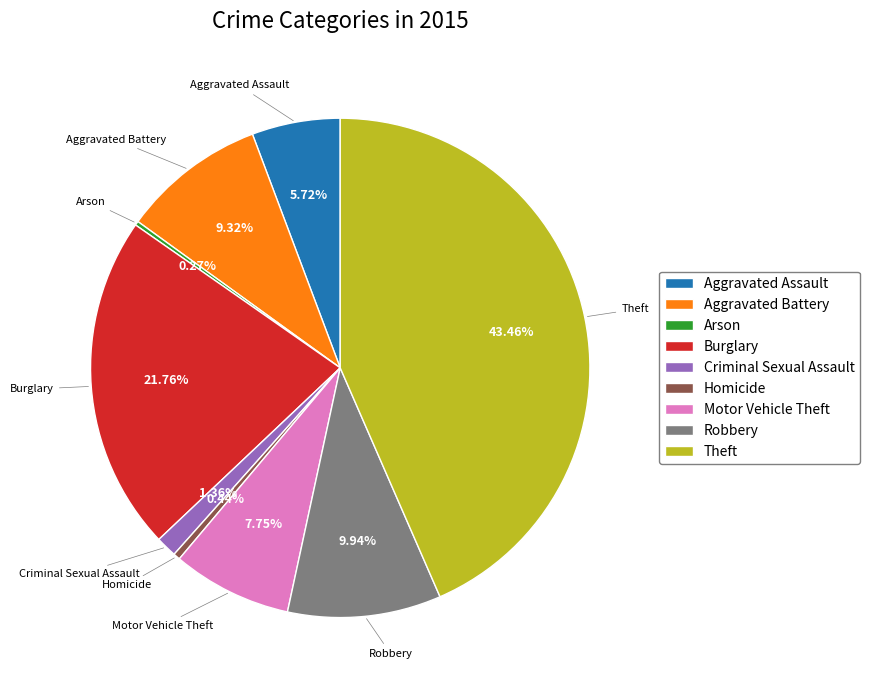

Which has a higher value, Robbery or Homicide?

Robbery